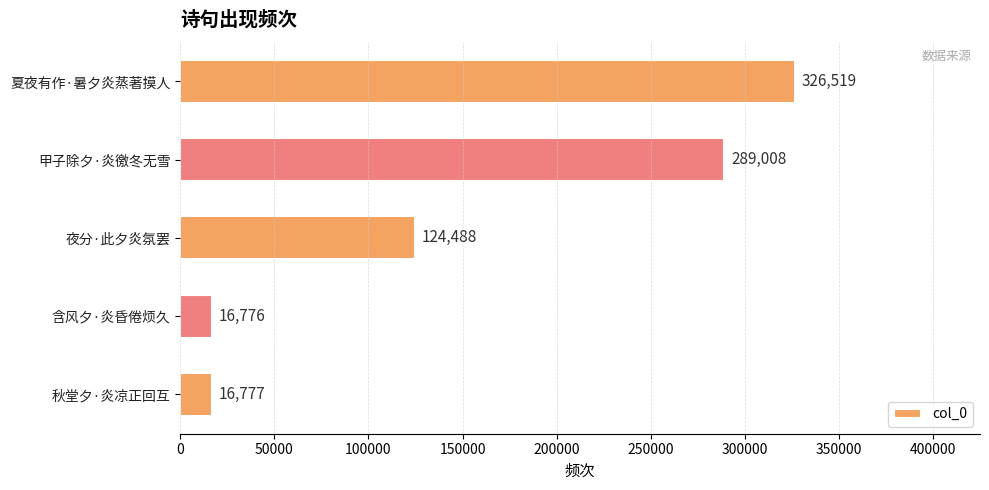

Are the bars grouped side by side (vs. stacked)?

No